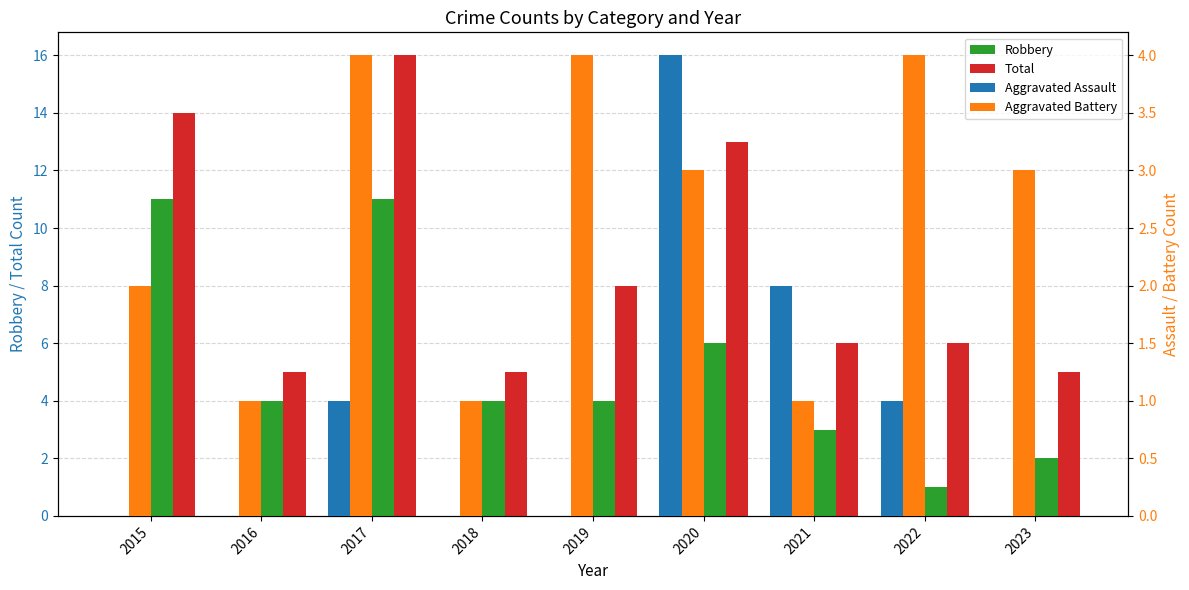

Reading left to right, what are all the values shown in this chart?

Robbery: 11	4	11	4	4	6	3	1	2
Total: 14	5	16	5	8	13	6	6	5
Aggravated Assault: 0	0	1	0	0	4	2	1	0
Aggravated Battery: 2	1	4	1	4	3	1	4	3